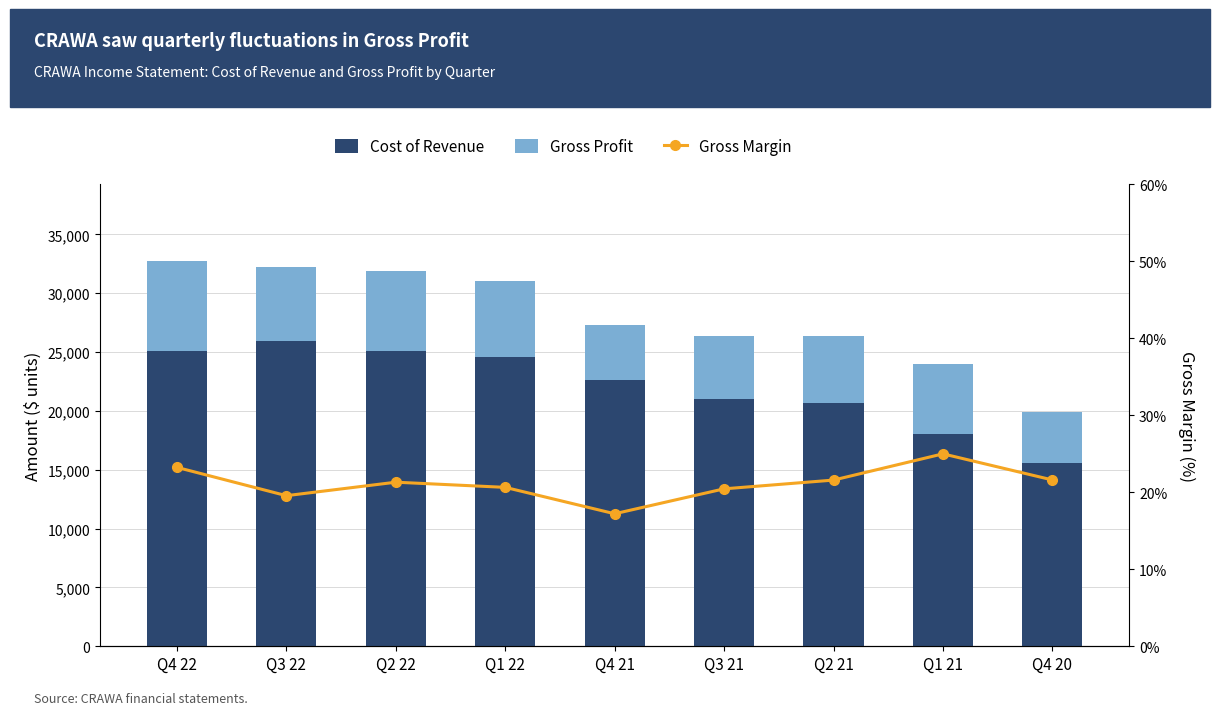

List the series in order of their peak value, lowest first.

Gross Margin, Gross Profit, Cost of Revenue